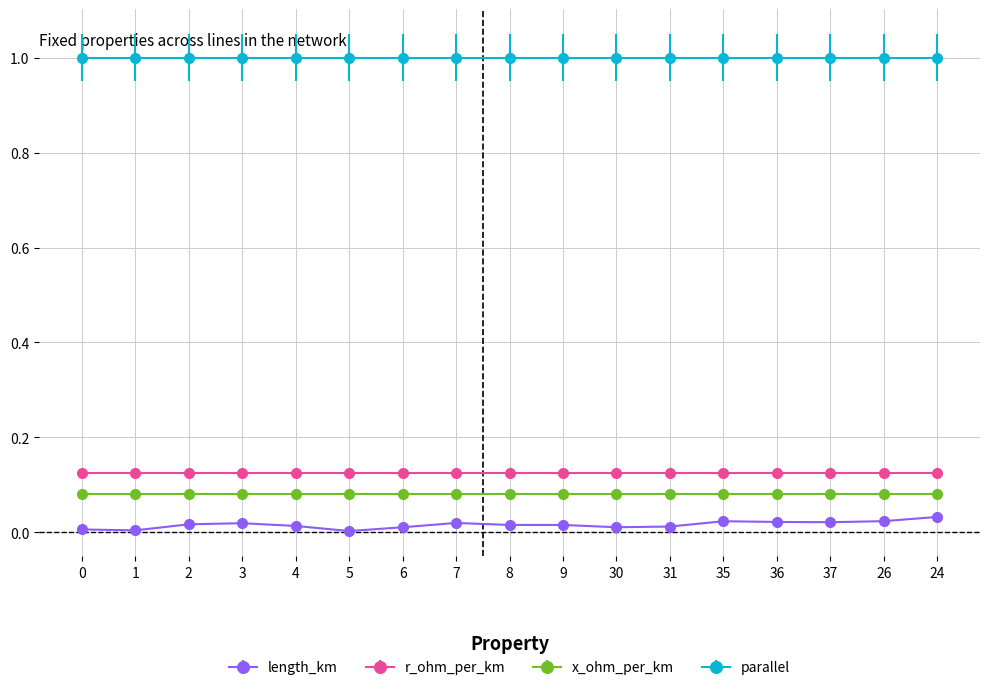

The value of parallel at 2 is 1.3. True or false?

False